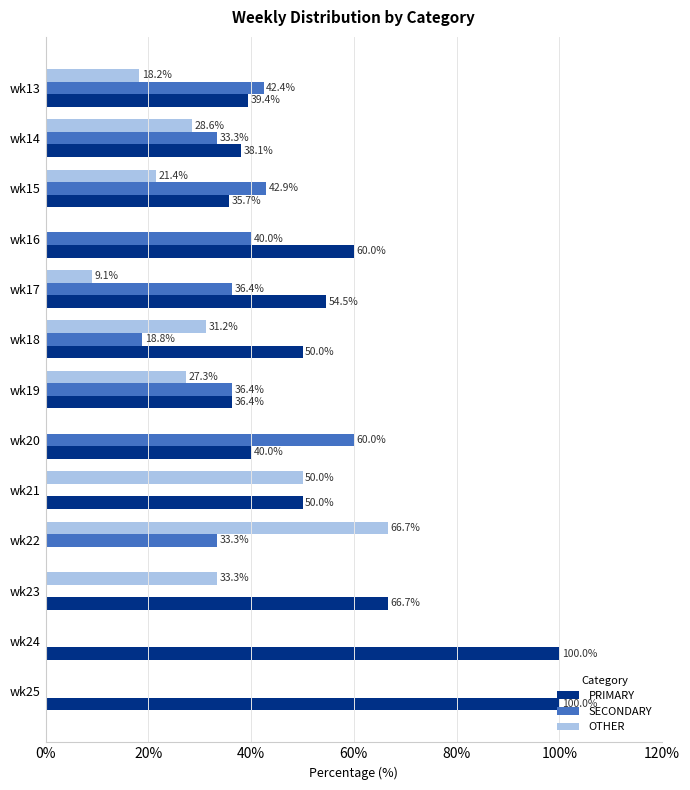

Which series has the largest total across all categories?

PRIMARY